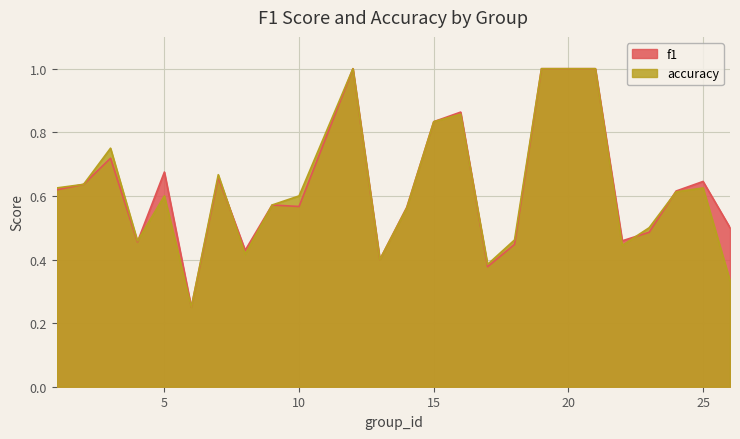

Reading left to right, transcribe all the data shown in this chart.

f1: 0.6	0.6	0.7	0.5	0.7	0.2	0.7	0.4	0.6	0.6	1.0	0.4	0.6	0.8	0.9	0.4	0.4	1.0	1.0	0.5	0.5	0.6	0.6	0.5
accuracy: 0.6	0.6	0.8	0.5	0.6	0.2	0.7	0.4	0.6	0.6	1.0	0.4	0.6	0.8	0.9	0.4	0.5	1.0	1.0	0.4	0.5	0.6	0.6	0.3